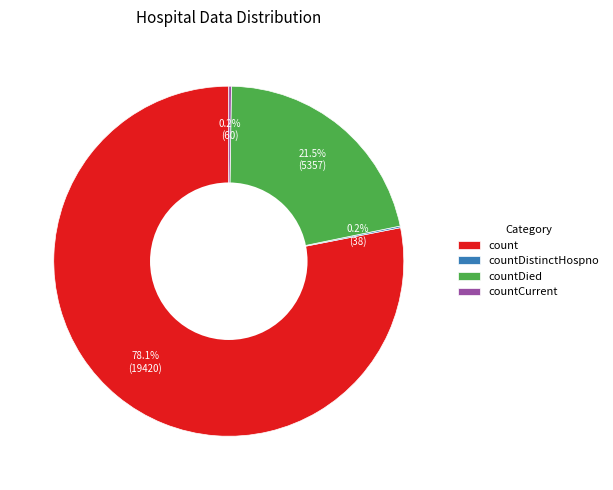

Which category accounts for the majority?

count